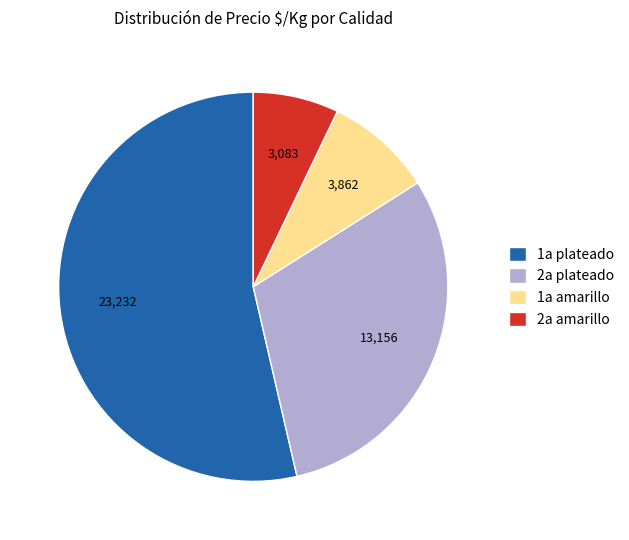

Between 2a plateado and 2a amarillo, which is larger?

2a plateado